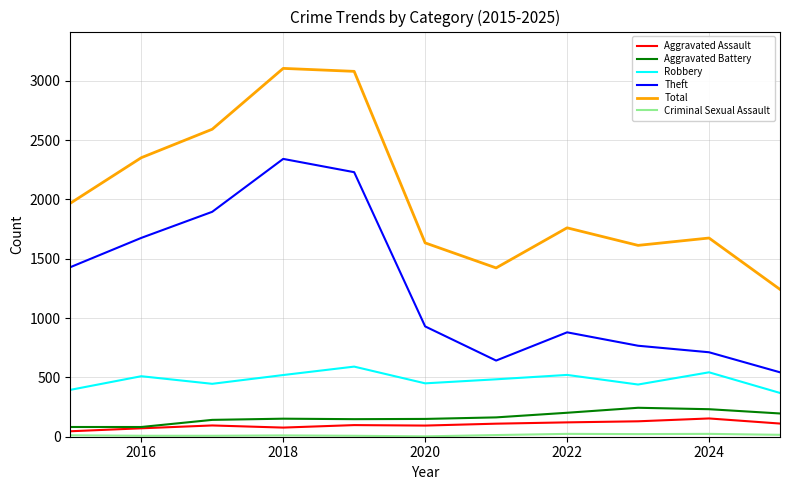

Which series has the largest total across all categories?

Total